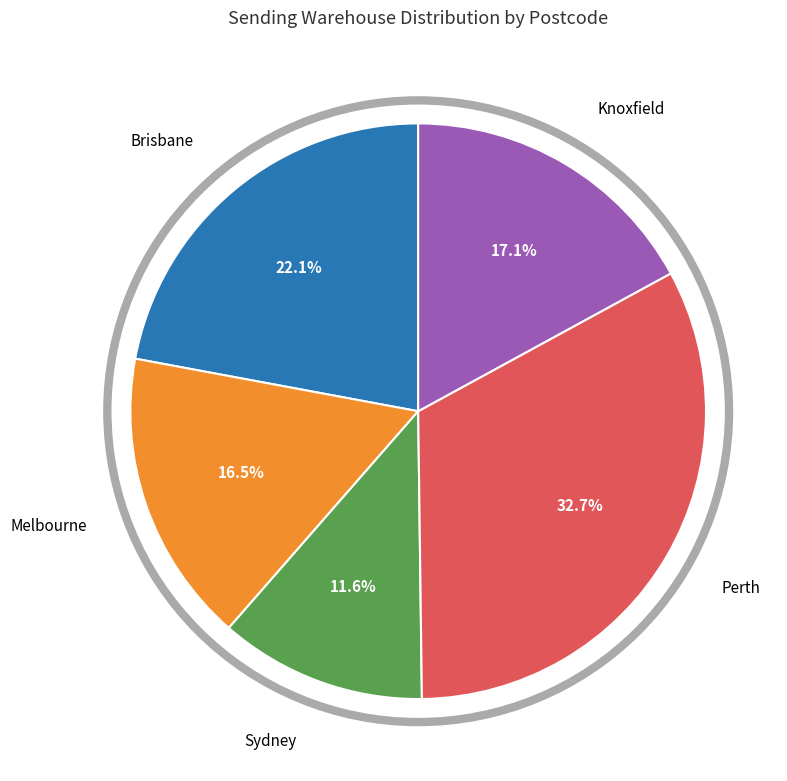

Does any single category account for the majority?

No